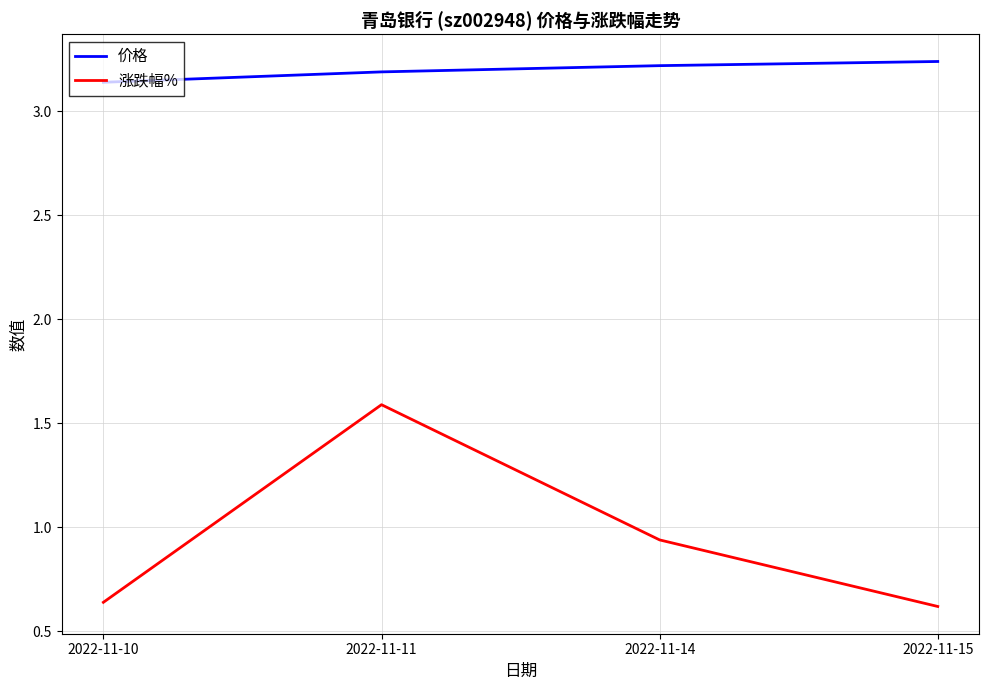

Which series changed the most between 2022-11-10 and 2022-11-15?

价格